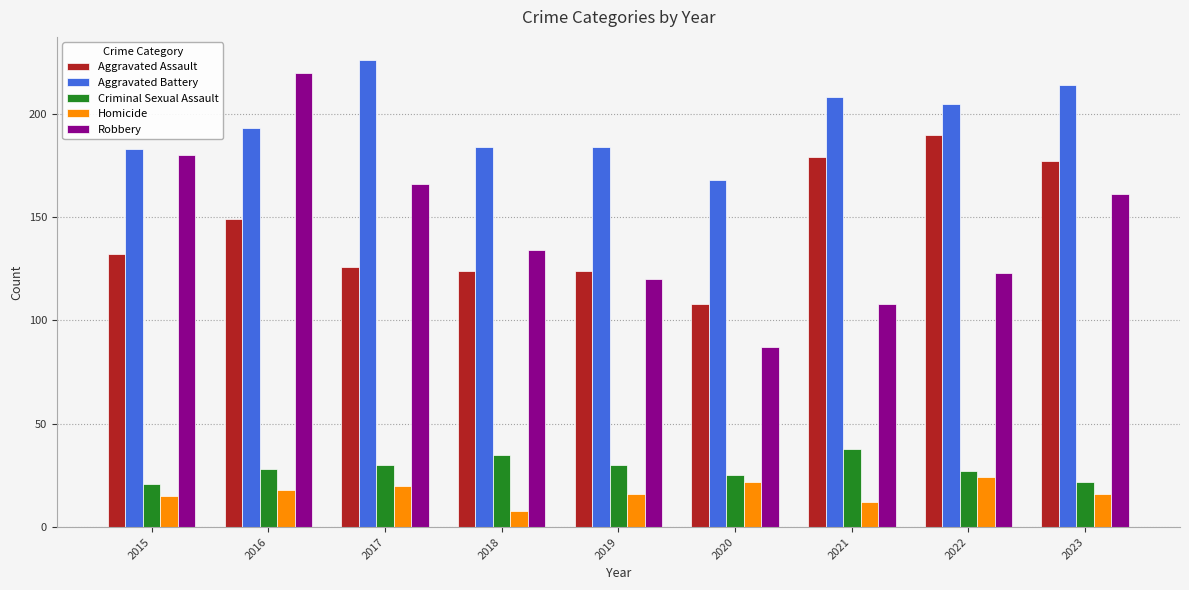

At which category is the sum across all series the highest?

2016